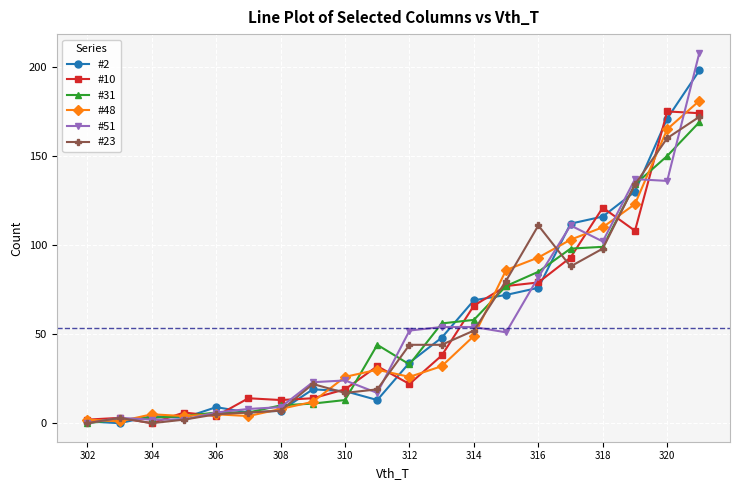

What is the value of the #10 point at the 8th from the left?

14